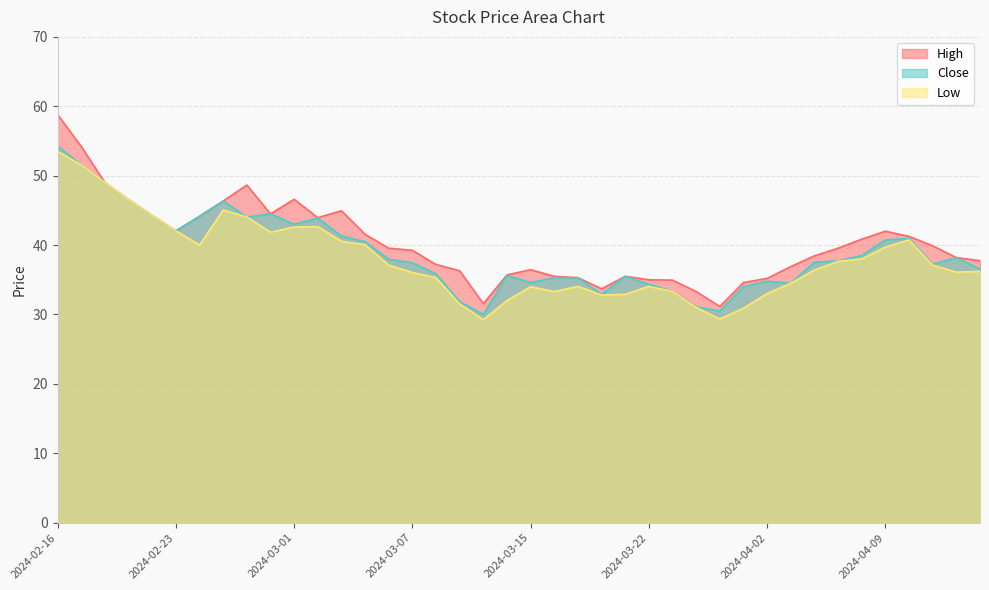

At which category is the sum across all series the highest?

2024-02-16